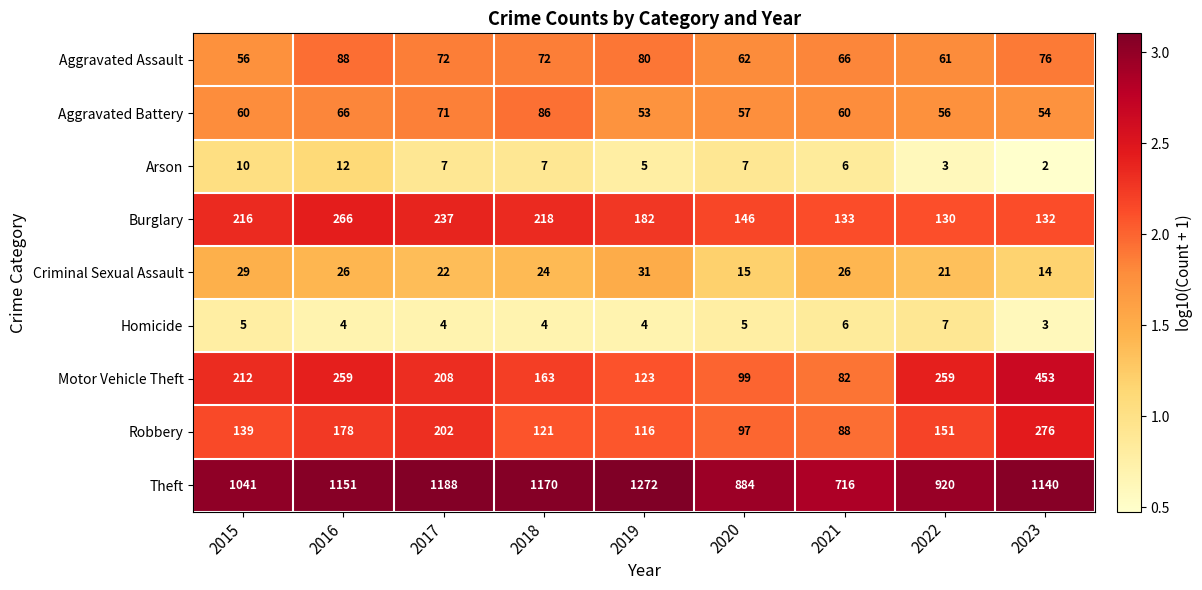

At which category does the chart reach its minimum across all series?

2023